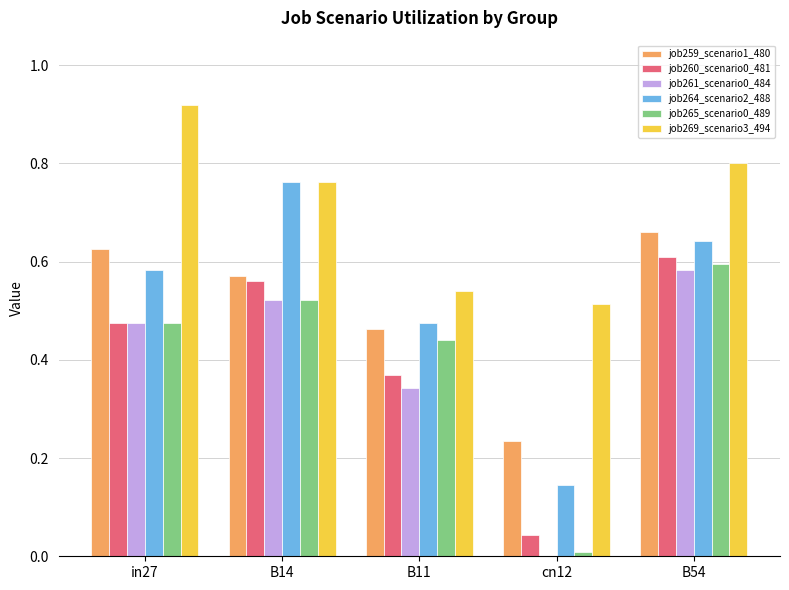

How many series are shown in this chart?

6